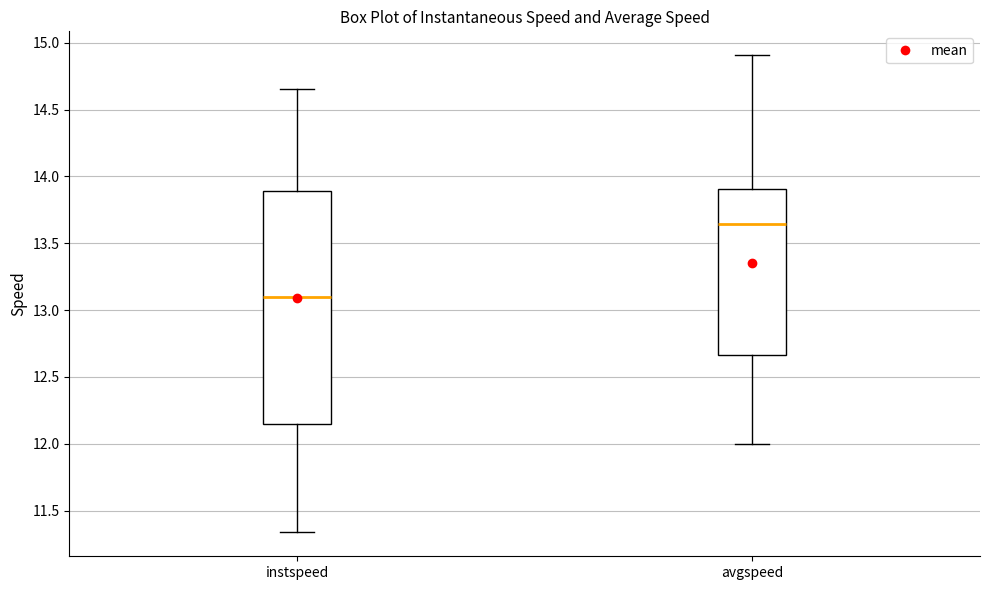

Where is the lower edge of the box for instspeed on the y-axis? The values are not printed on the chart, so give them approximately, as read against the axis.

12.15